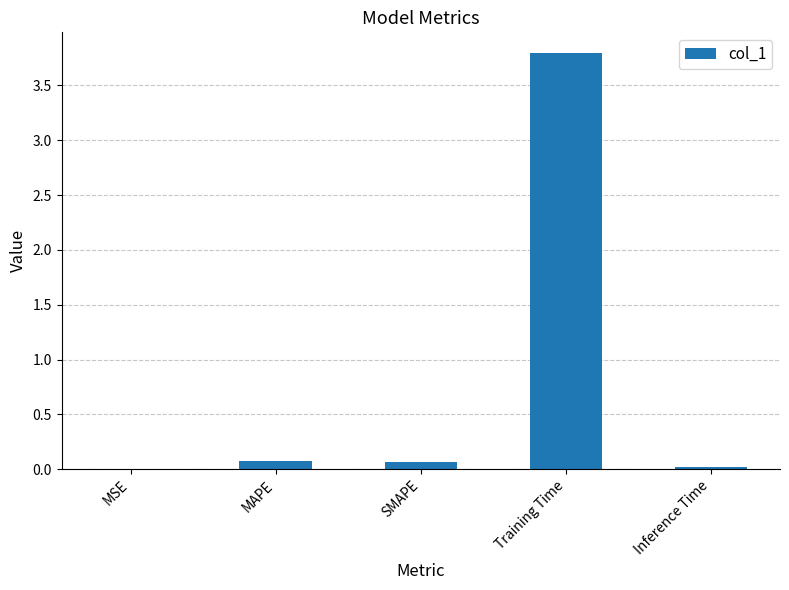

What is the sum of all values?

4.0